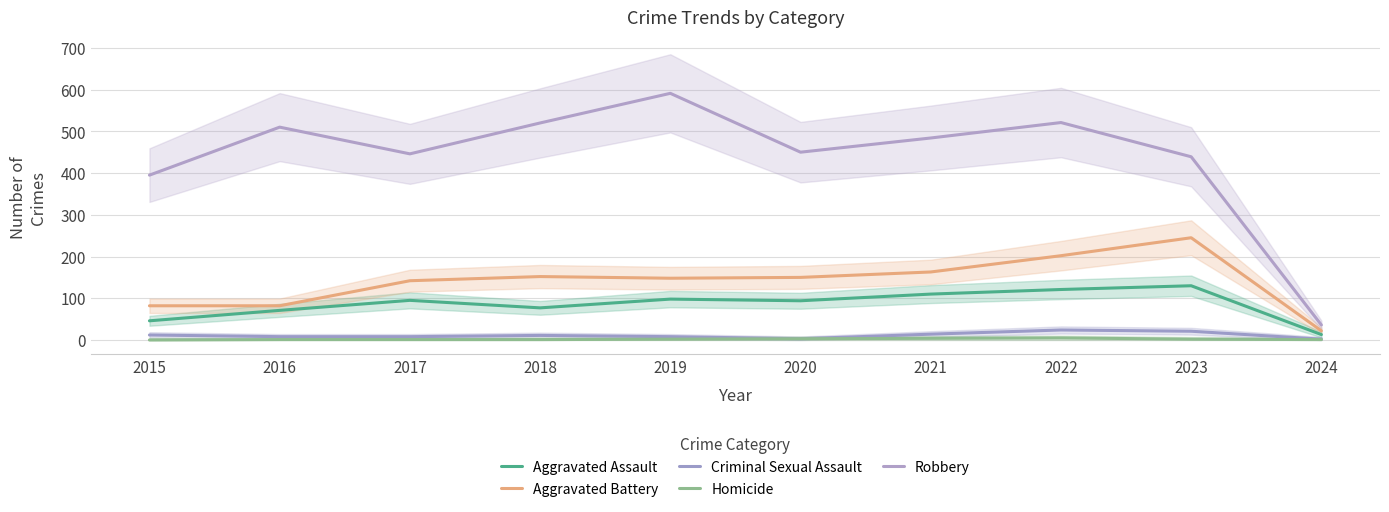

What is the average value of the Robbery series?

439